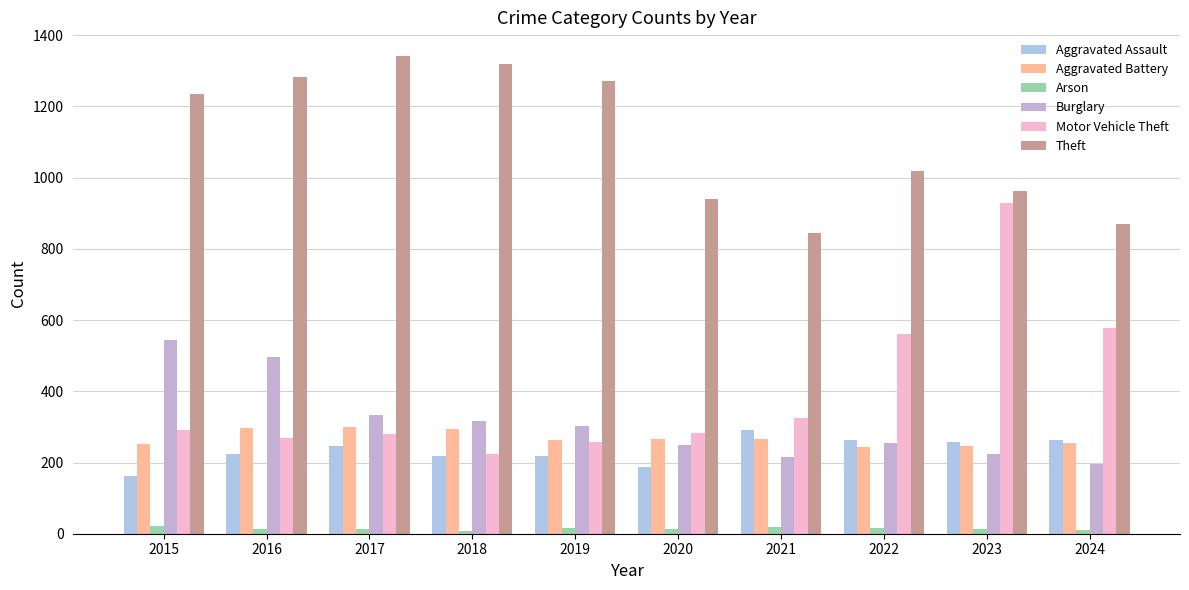

What value does the Theft series have at 2018, to the nearest 10?

1320